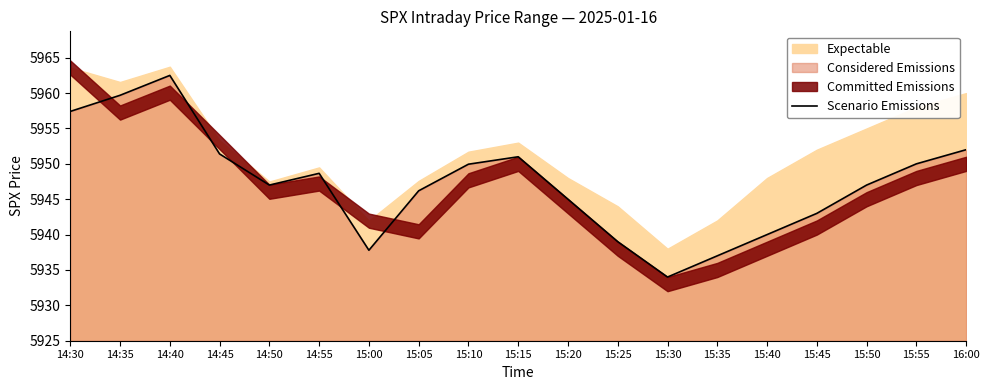

What is the sum of all values?

112998.6